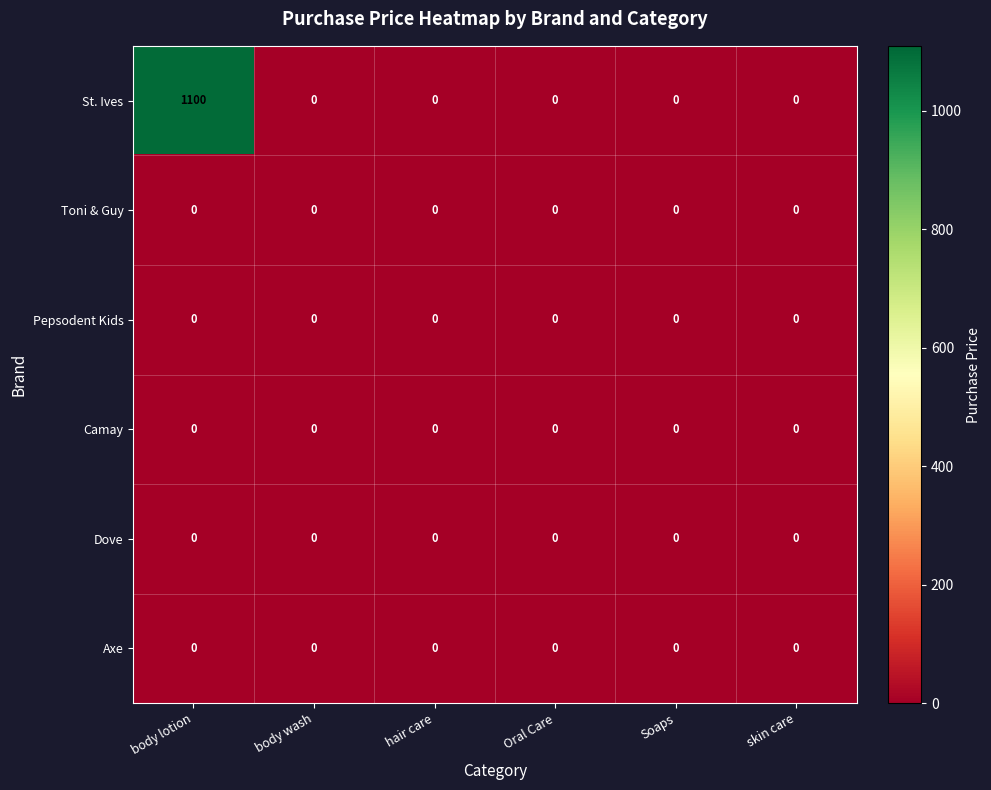

What is the spread (max minus min) of values at body lotion?

1100